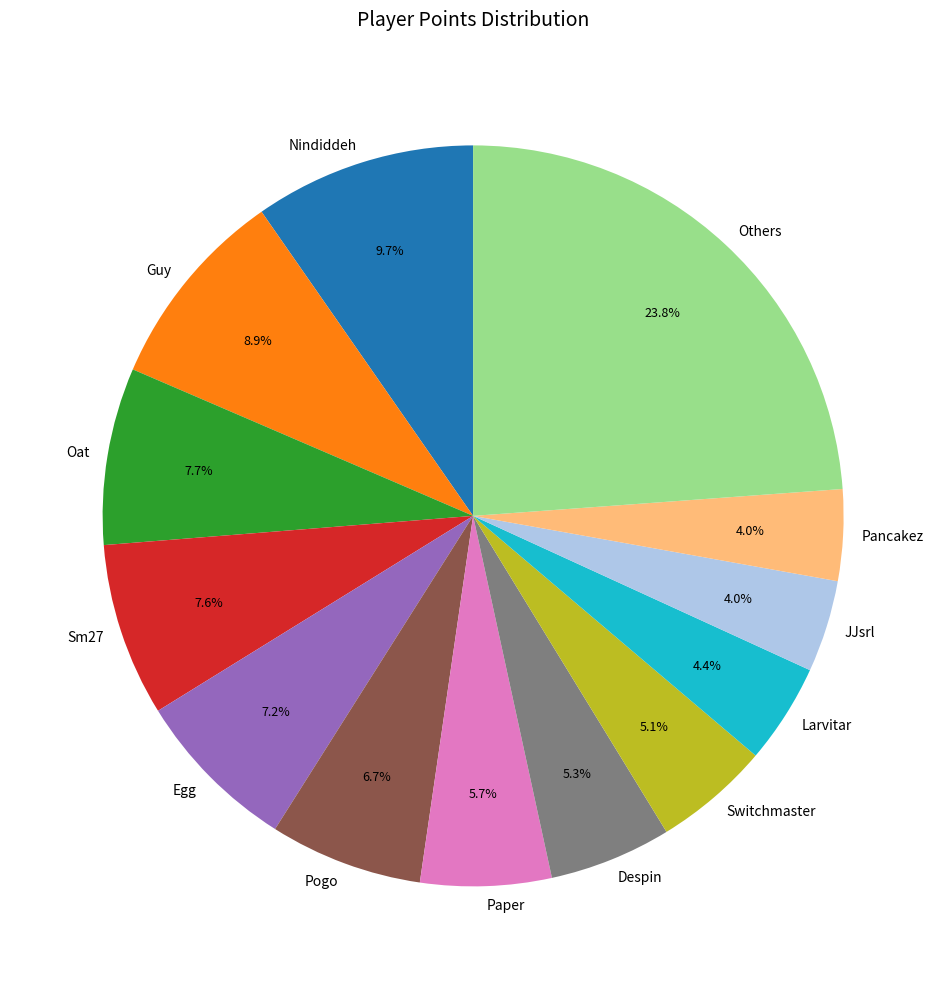

Is Paper the majority of the pie?

No